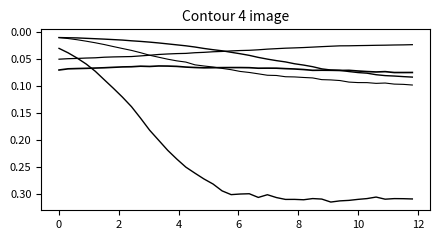

Is this an area chart (filled region under the line)?

No